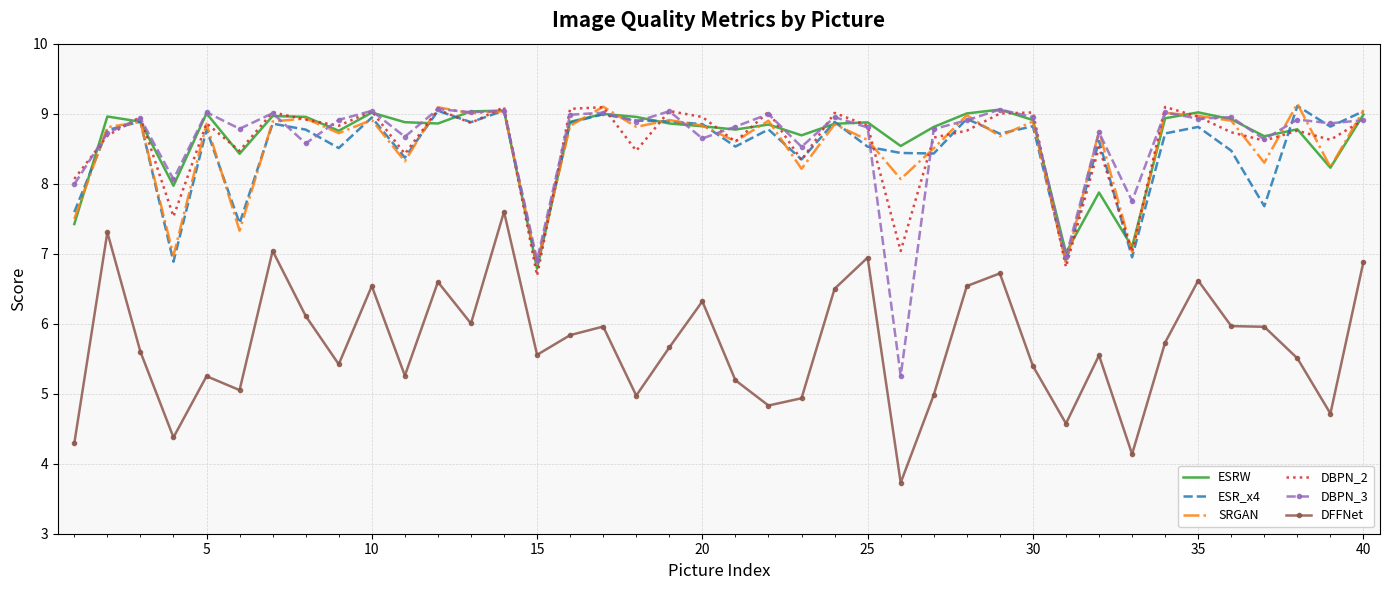

What is the greatest value displayed?

9.1